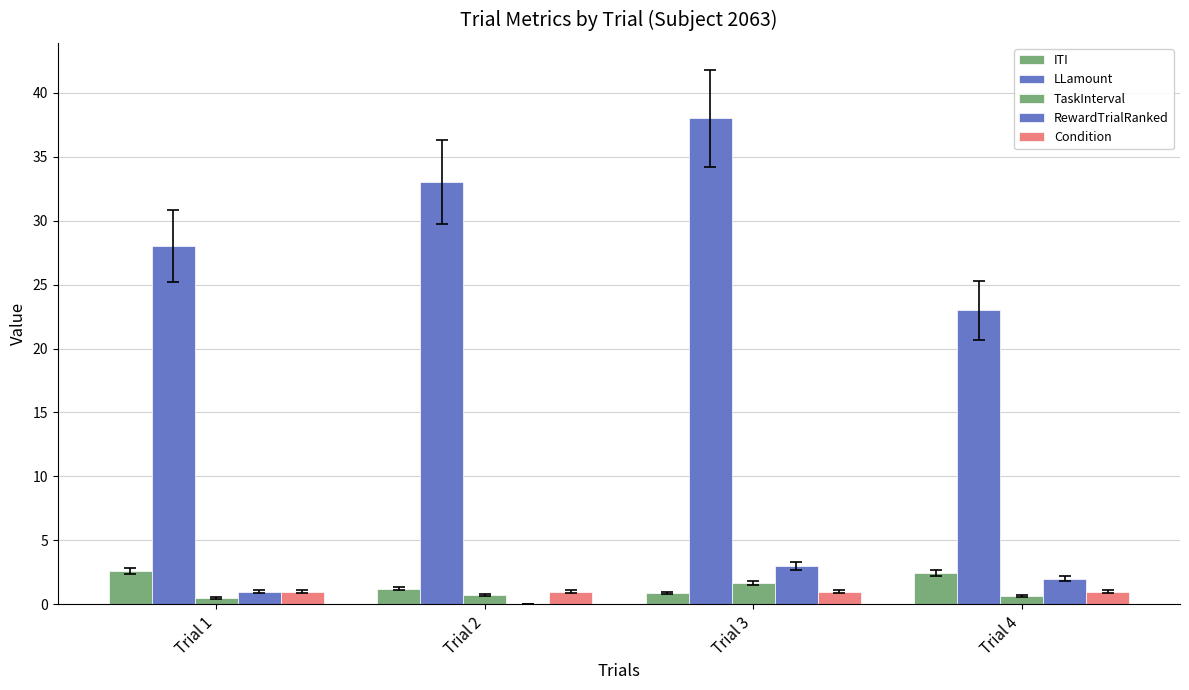

Are the bars horizontal?

No